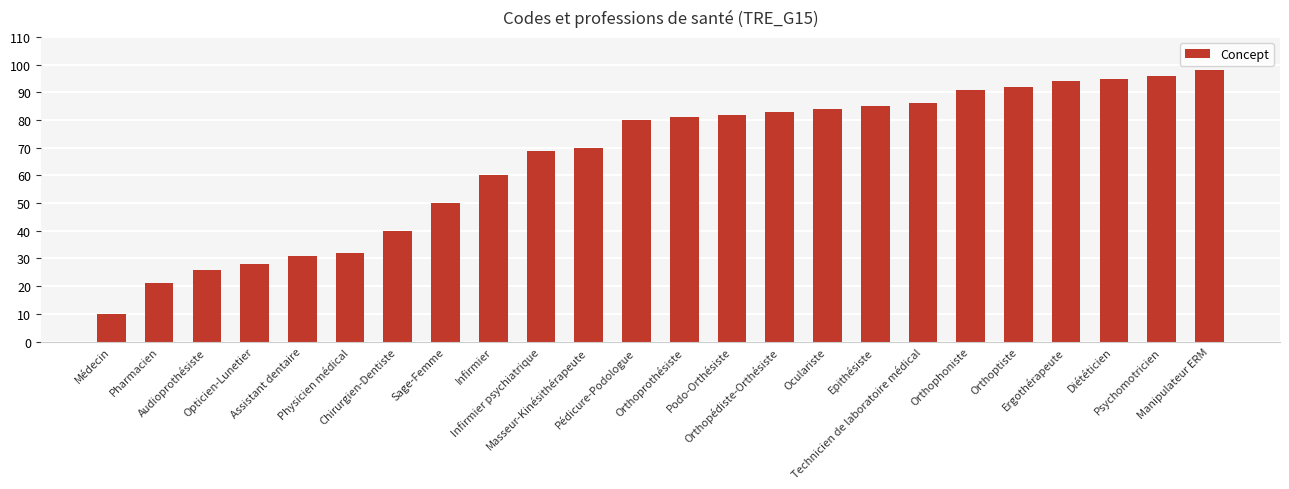

How many distinct data groups are displayed?

1